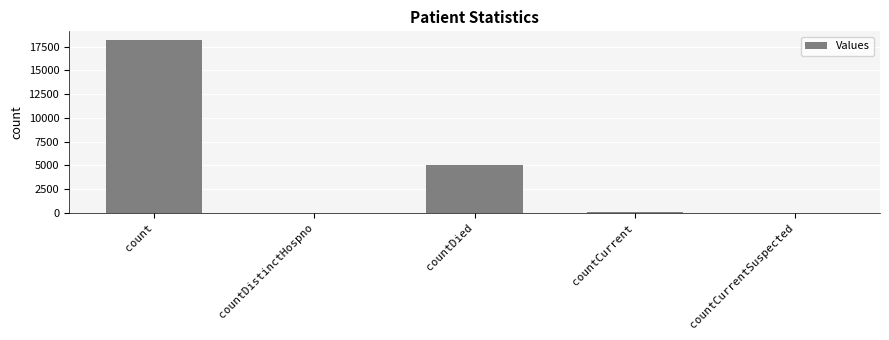

Approximately how many times larger is the value at countDied compared to count?

0.3